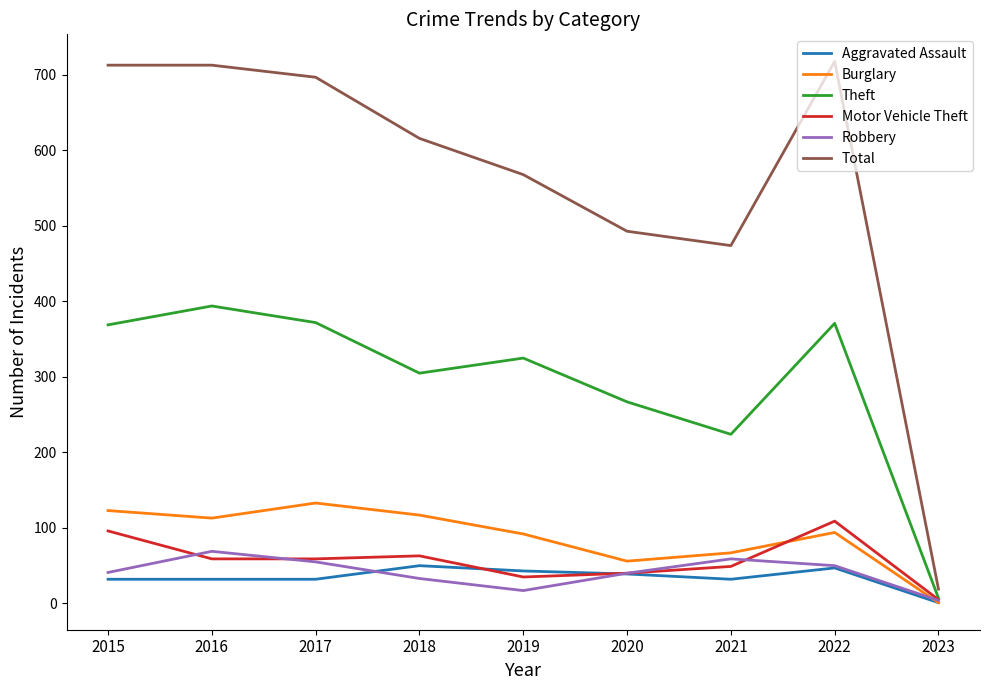

What are all the series names shown in the legend?

Aggravated Assault, Burglary, Theft, Motor Vehicle Theft, Robbery, Total